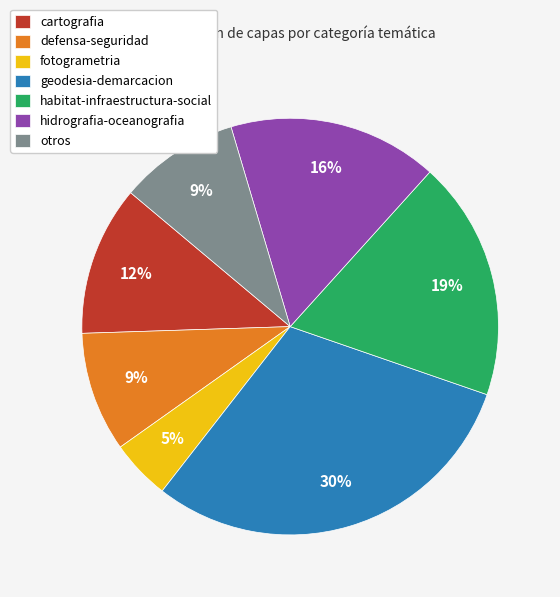

Is cartografia the majority of the pie?

No